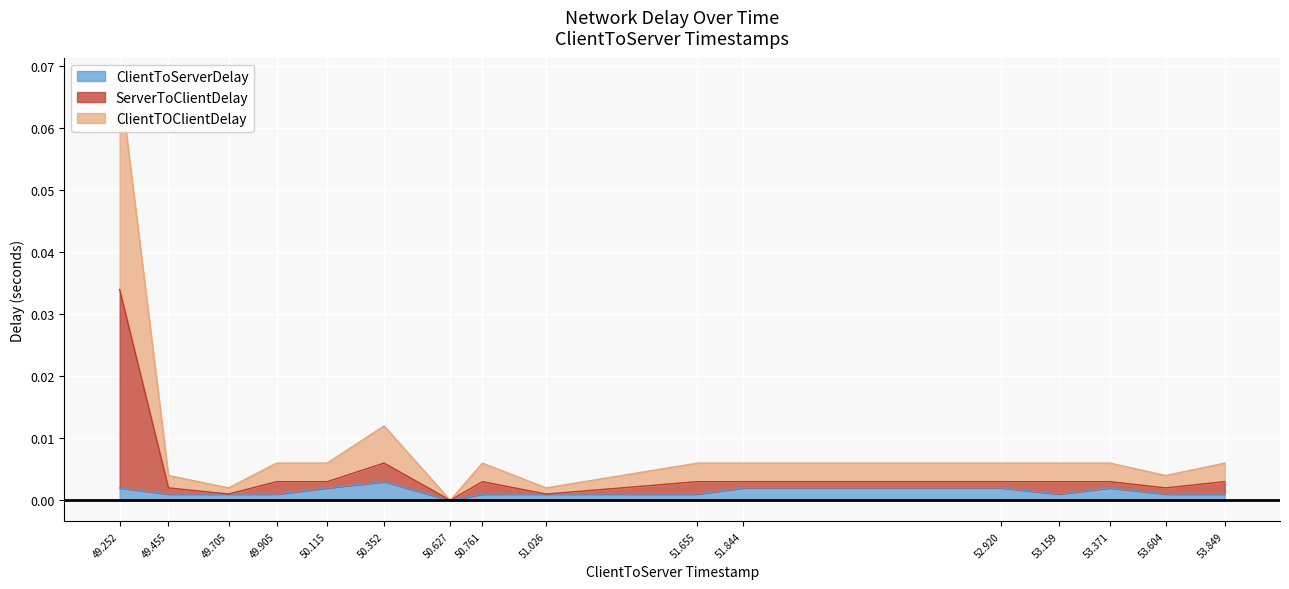

Reading left to right, extract all data points from this chart.

ClientToServerDelay: 0.0	0.0	0.0	0.0	0.0	0.0	0.0	0.0	0.0	0.0	0.0	0.0	0.0	0.0	0.0	0.0
ServerToClientDelay: 0.0	0.0	0.0	0.0	0.0	0.0	0.0	0.0	0.0	0.0	0.0	0.0	0.0	0.0	0.0	0.0
ClientTOClientDelay: 0.1	0.0	0.0	0.0	0.0	0.0	0.0	0.0	0.0	0.0	0.0	0.0	0.0	0.0	0.0	0.0